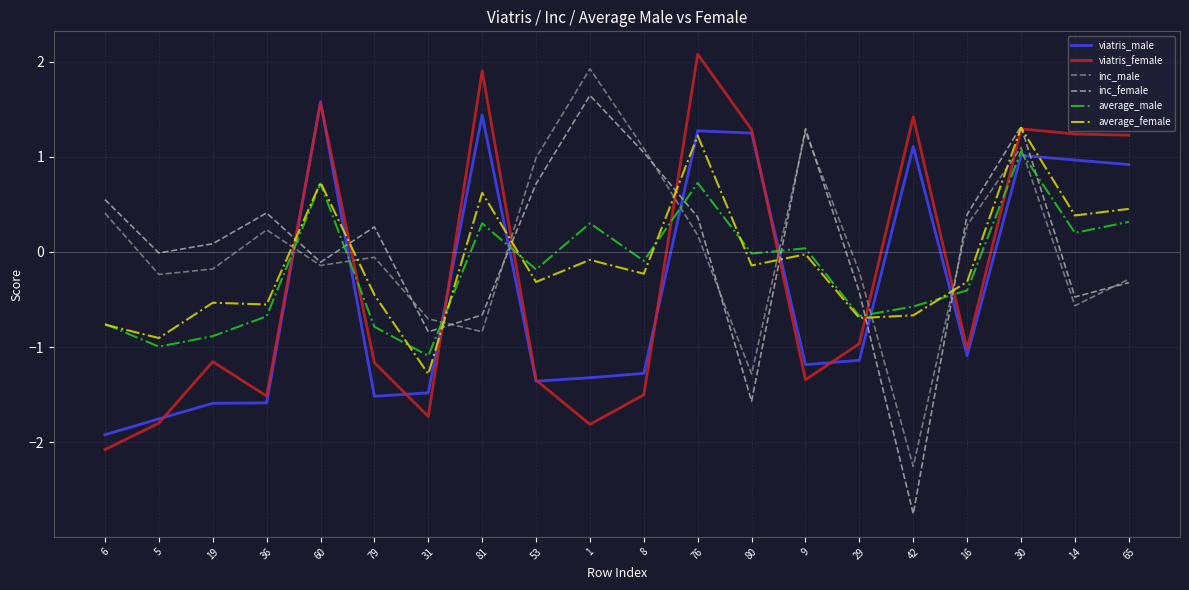

How many intersections are there between viatris_female and inc_male?

9